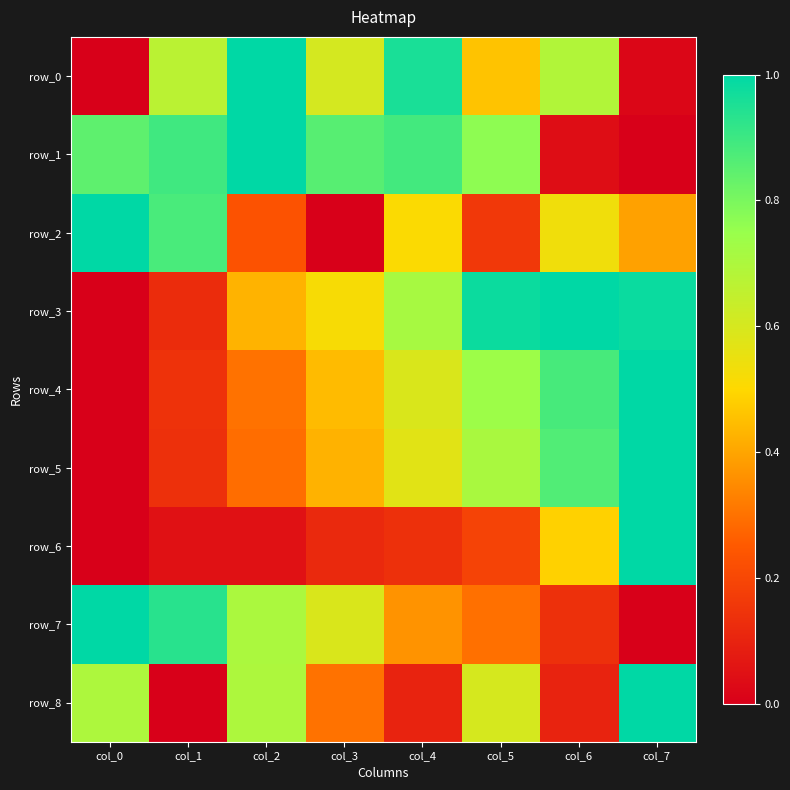

At which label does row_5 reach its peak?

col_7